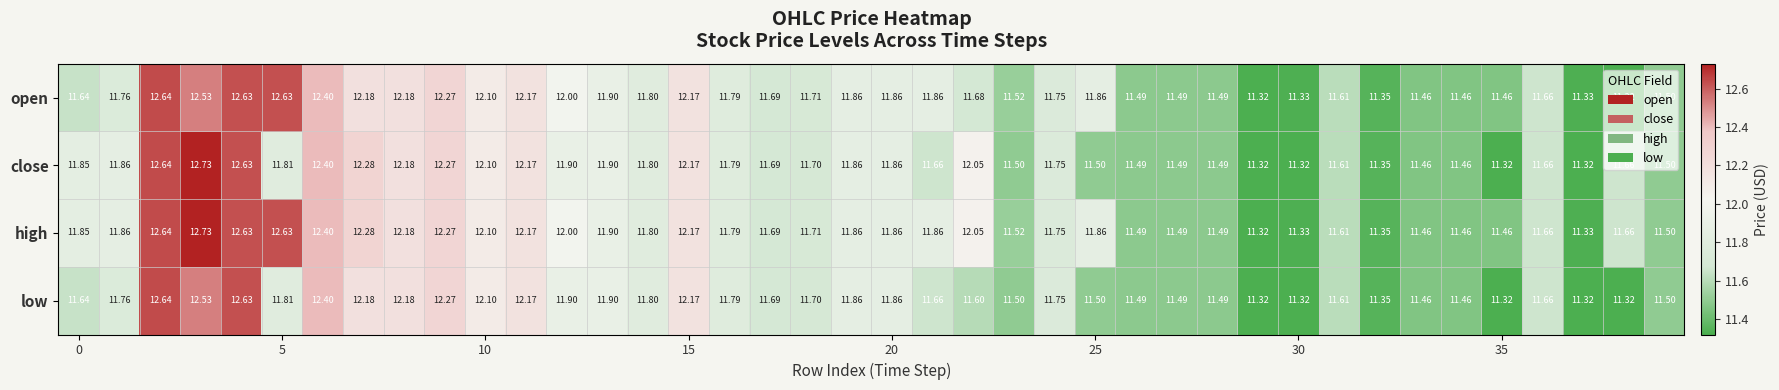

Which series has the largest total across all categories?

high